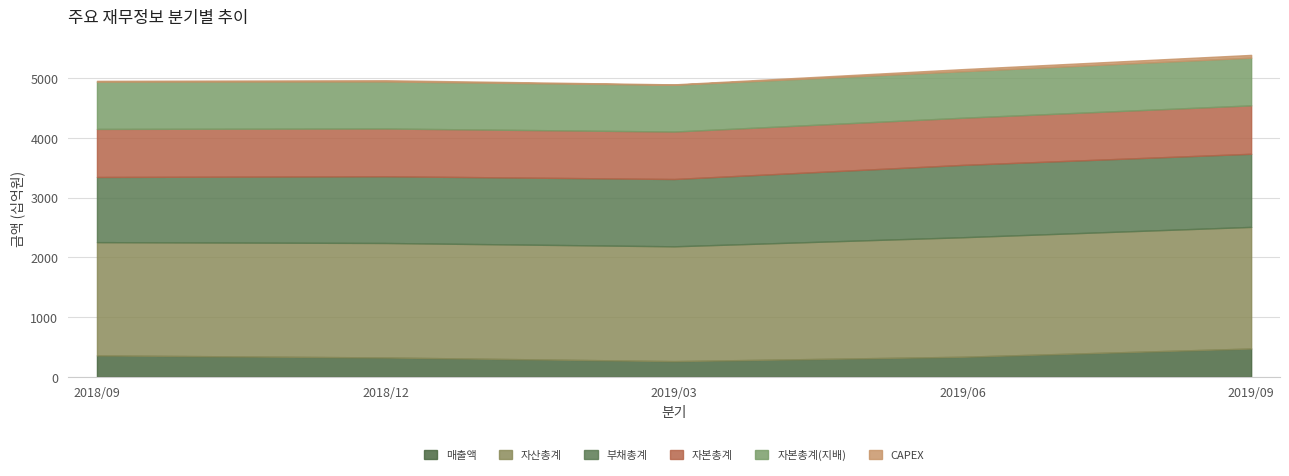

What is the difference between the 자산총계 values at 2019/03 and 2018/12?

5